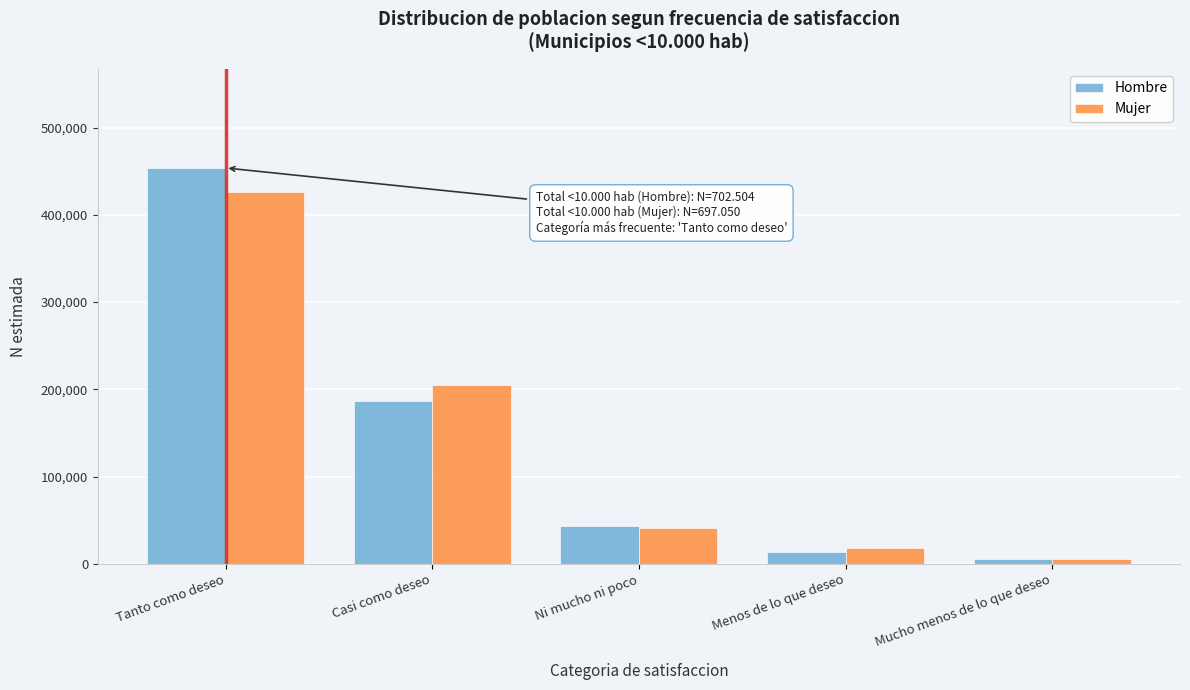

Reading right to left, extract all data points from this chart.

Hombre: 6008	13189	42877	186625	453806
Mujer: 6020	17658	41587	205022	426763